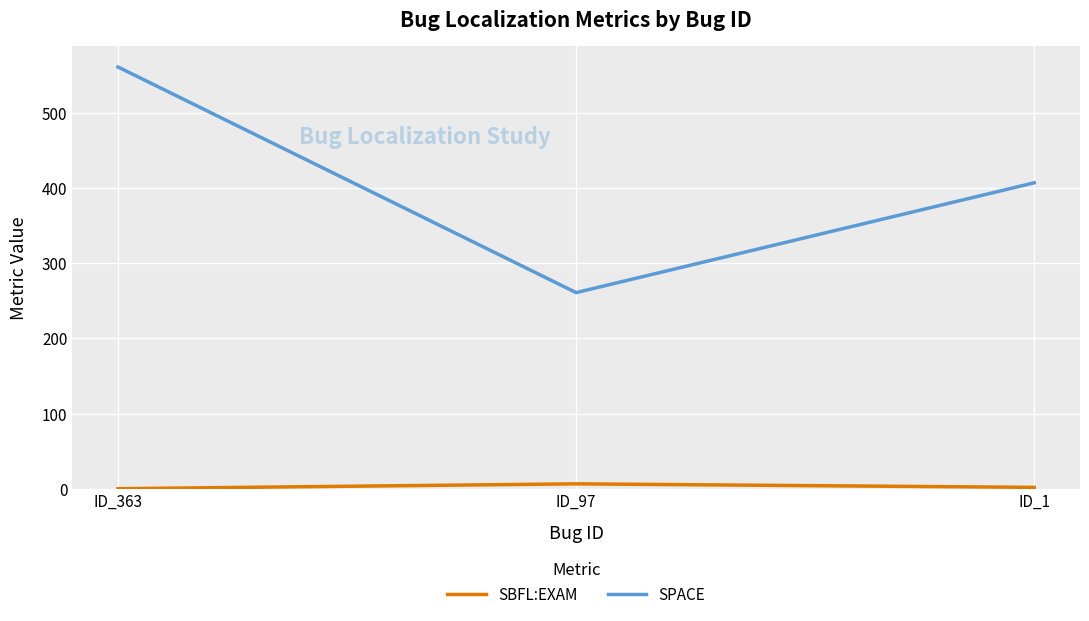

Which series has the widest spread of values?

SPACE